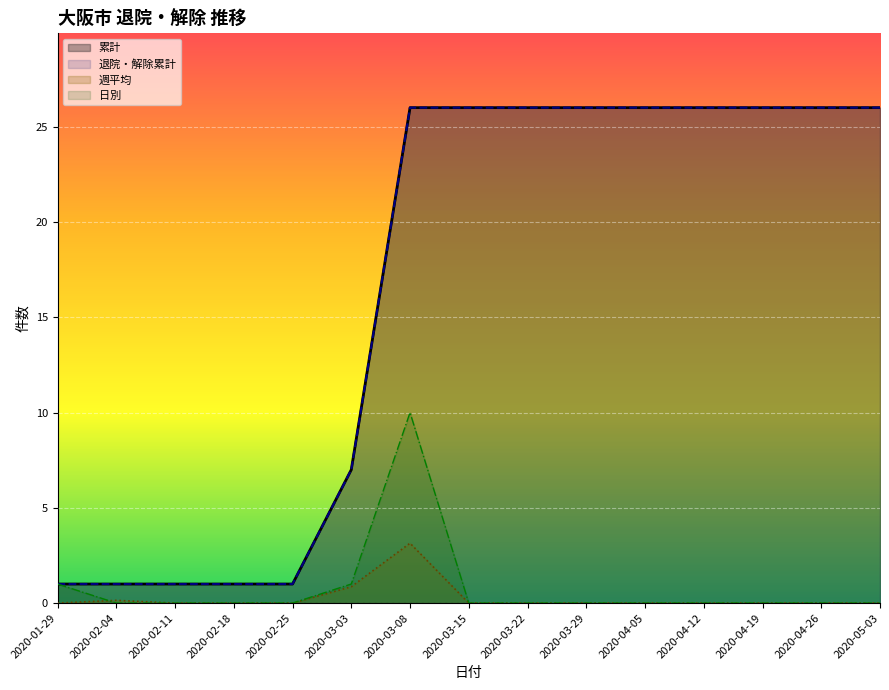

Does the chart display data point markers on the line(s)?

No